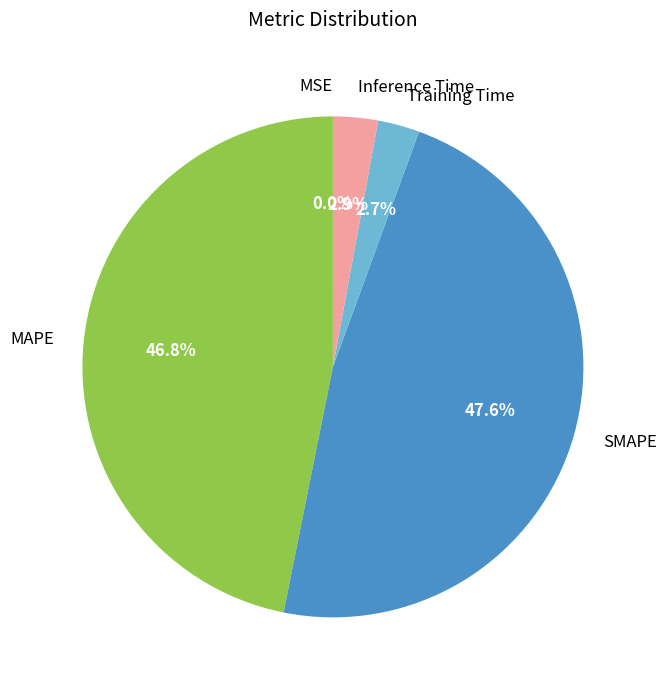

True or false: Inference Time accounts for 11% of the total.

False